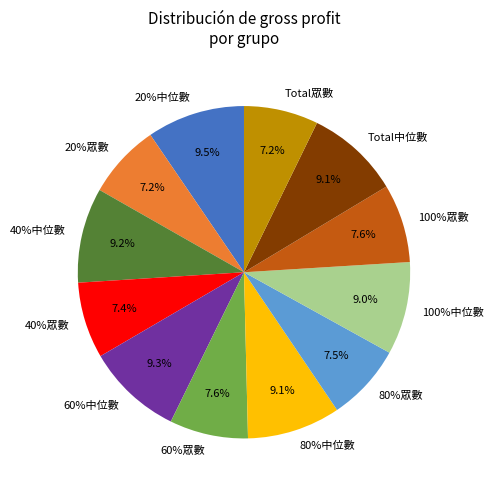

Between 80%中位數 and 100%眾數, which is larger?

80%中位數